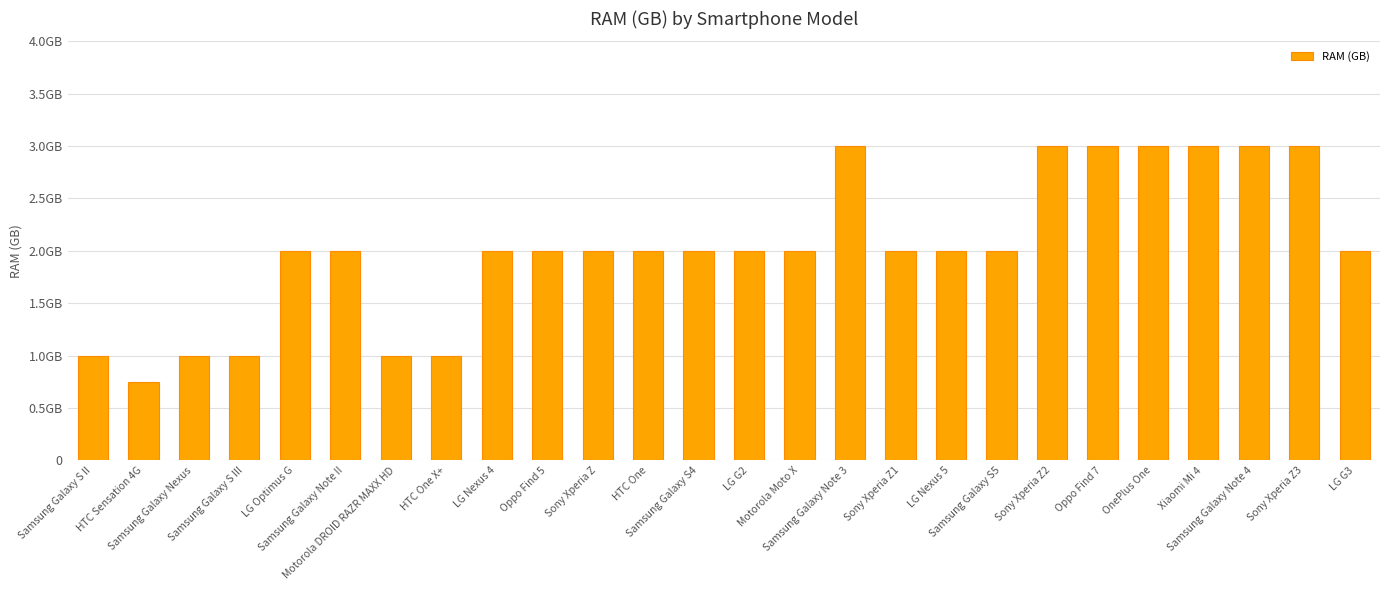

Approximately how many times larger is the value at LG G2 compared to Xiaomi Mi 4?

0.7